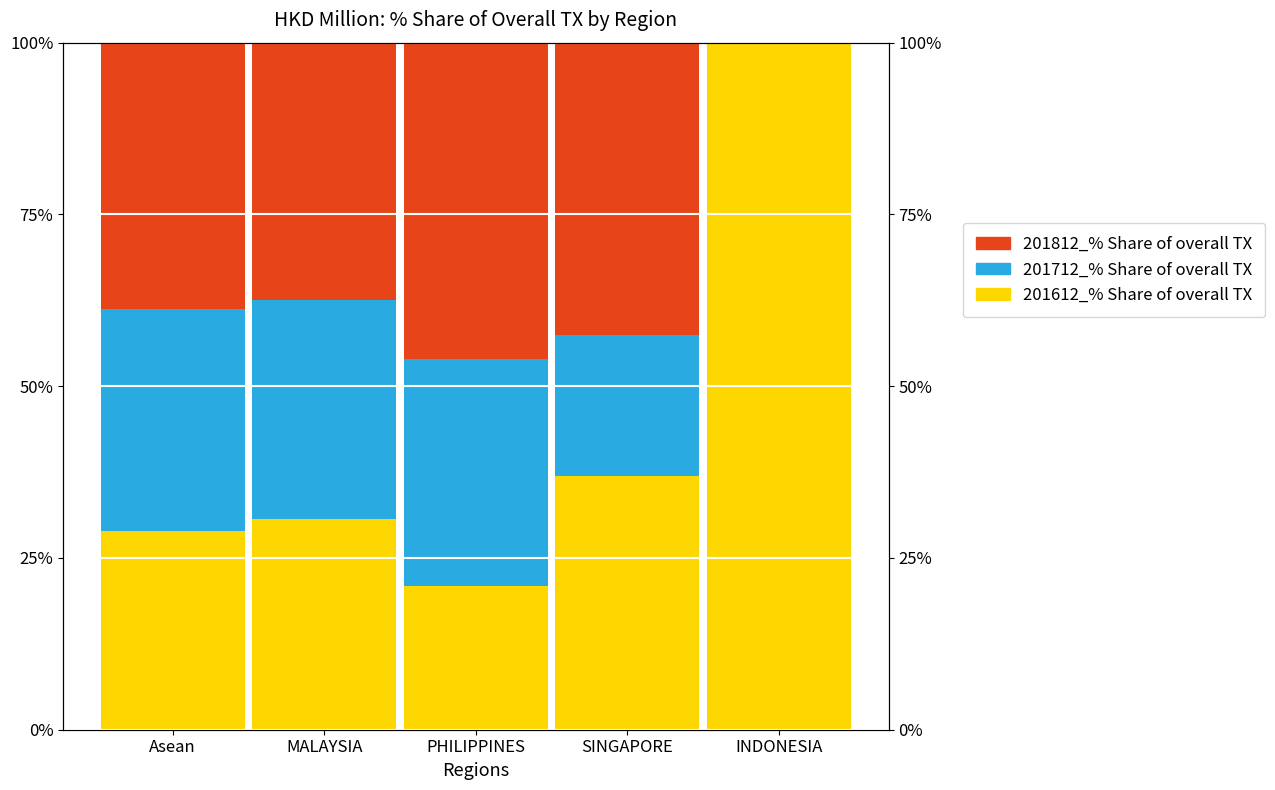

The 201812_% Share of overall TX series shows 42.5 at SINGAPORE. True or false?

True